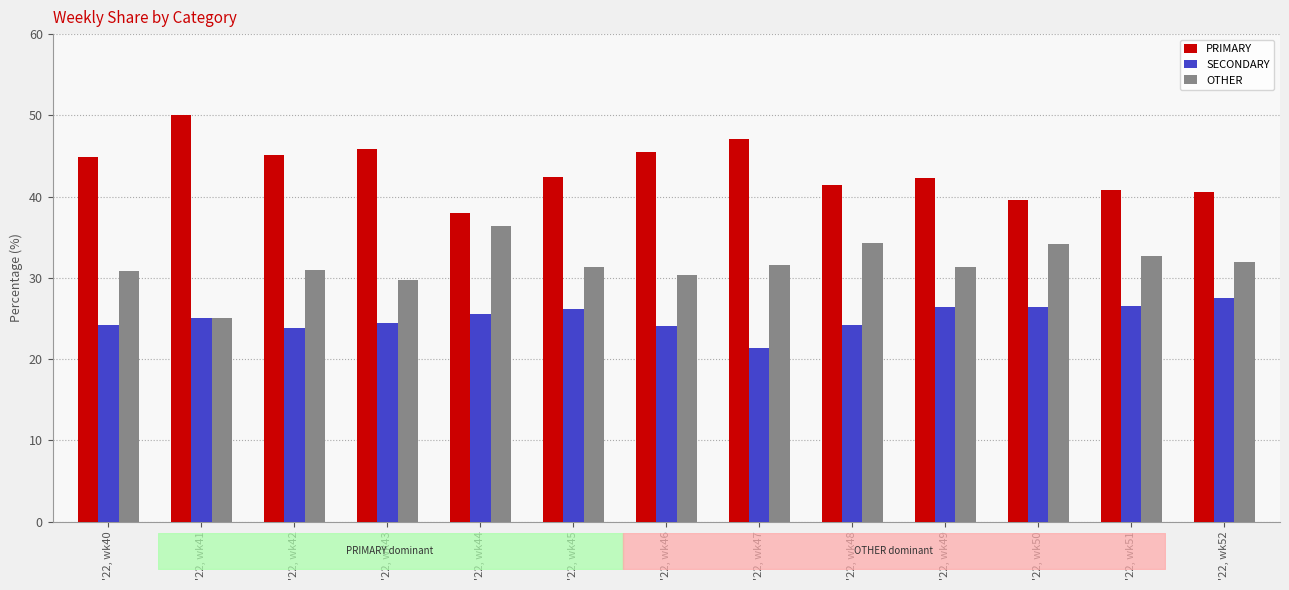

Reading left to right, what are all the values shown in this chart?

PRIMARY: '22, wk40=44.9	'22, wk41=50.0	'22, wk42=45.2	'22, wk43=45.8	'22, wk44=38.0	'22, wk45=42.5	'22, wk46=45.5	'22, wk47=47.1	'22, wk48=41.4	'22, wk49=42.2	'22, wk50=39.5	'22, wk51=40.8	'22, wk52=40.5
SECONDARY: '22, wk40=24.2	'22, wk41=25.0	'22, wk42=23.9	'22, wk43=24.5	'22, wk44=25.6	'22, wk45=26.2	'22, wk46=24.1	'22, wk47=21.4	'22, wk48=24.2	'22, wk49=26.4	'22, wk50=26.4	'22, wk51=26.5	'22, wk52=27.5
OTHER: '22, wk40=30.9	'22, wk41=25.0	'22, wk42=31.0	'22, wk43=29.7	'22, wk44=36.4	'22, wk45=31.3	'22, wk46=30.4	'22, wk47=31.5	'22, wk48=34.3	'22, wk49=31.3	'22, wk50=34.1	'22, wk51=32.7	'22, wk52=31.9